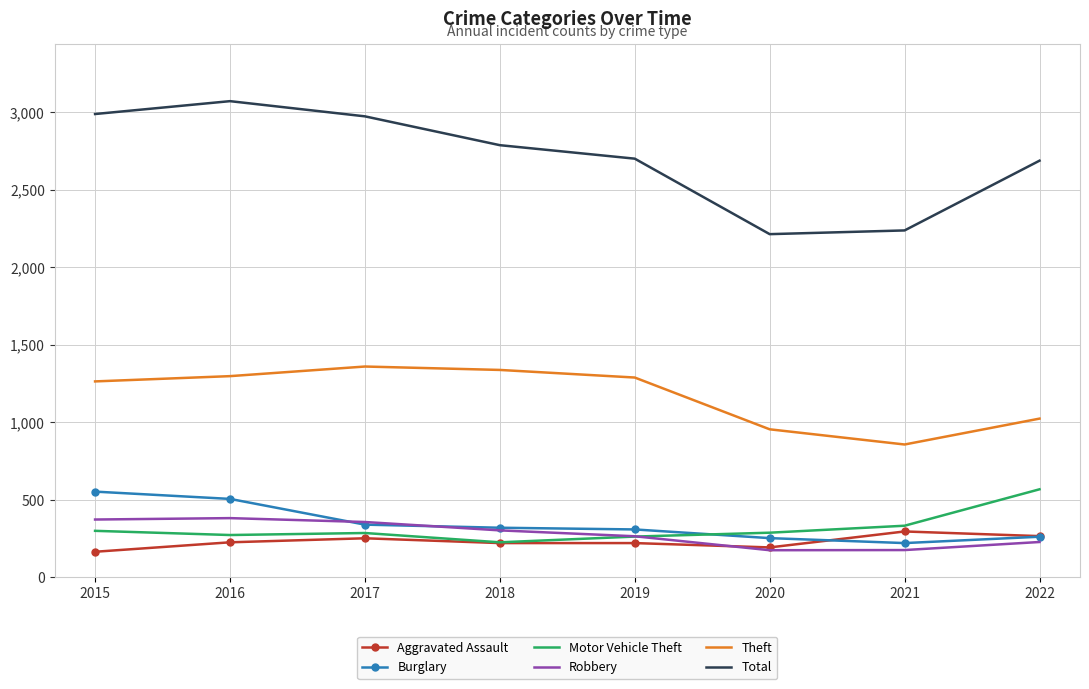

What is the maximum value for Motor Vehicle Theft?

567